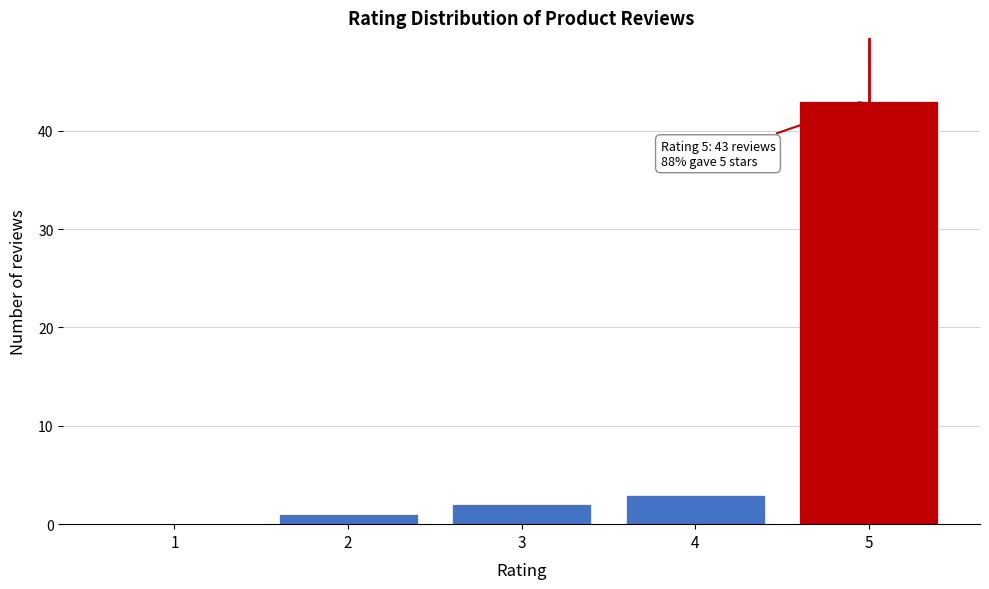

Reading right to left, what are all the values shown in this chart?

5=43	4=3	3=2	2=1	1=0